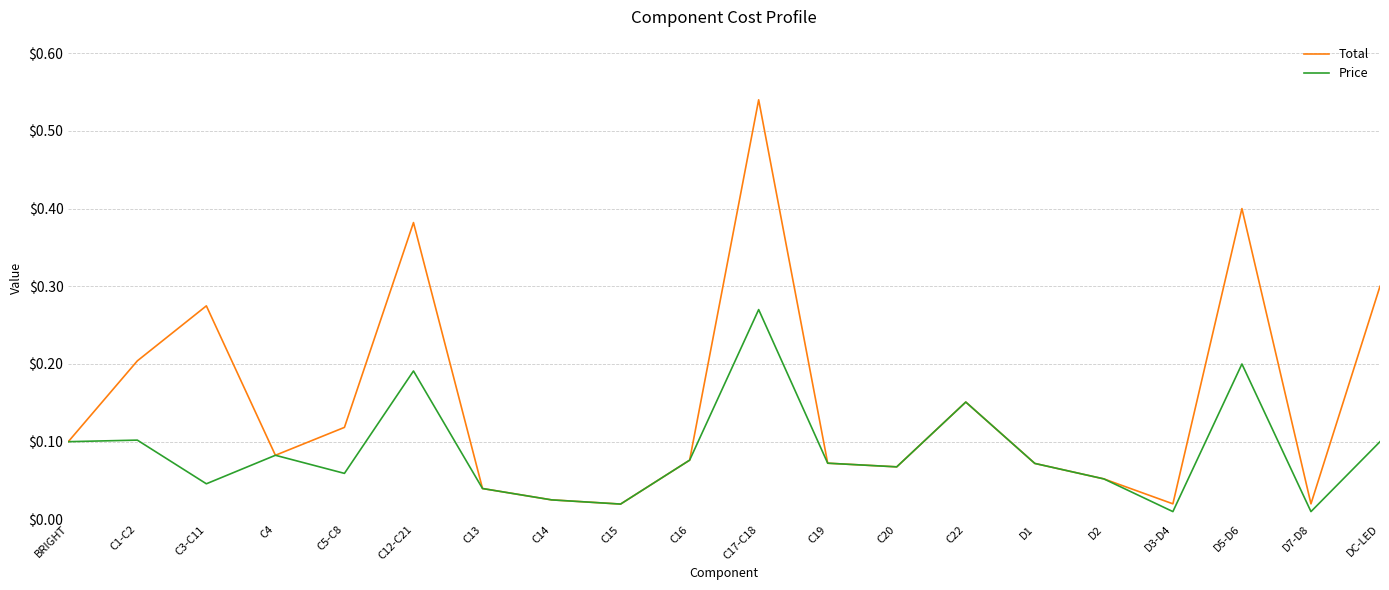

What position from the right is DC-LED?

1